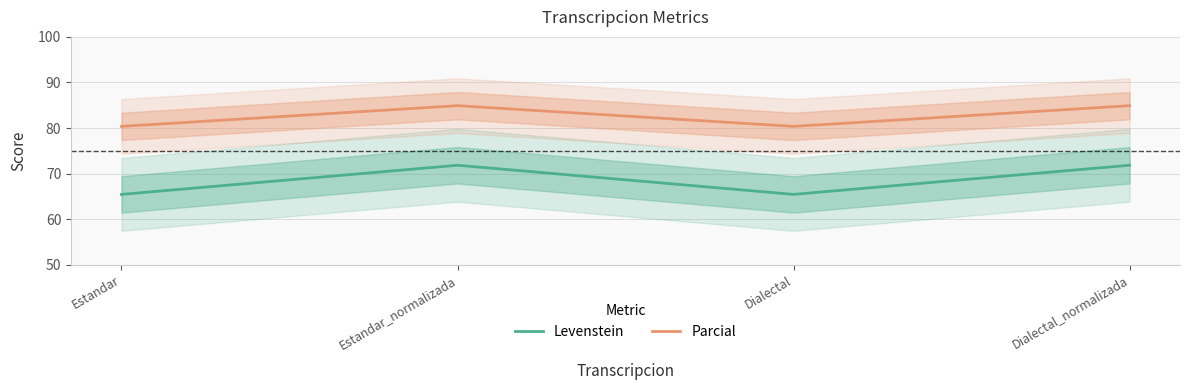

Which series has the largest total across all categories?

Parcial